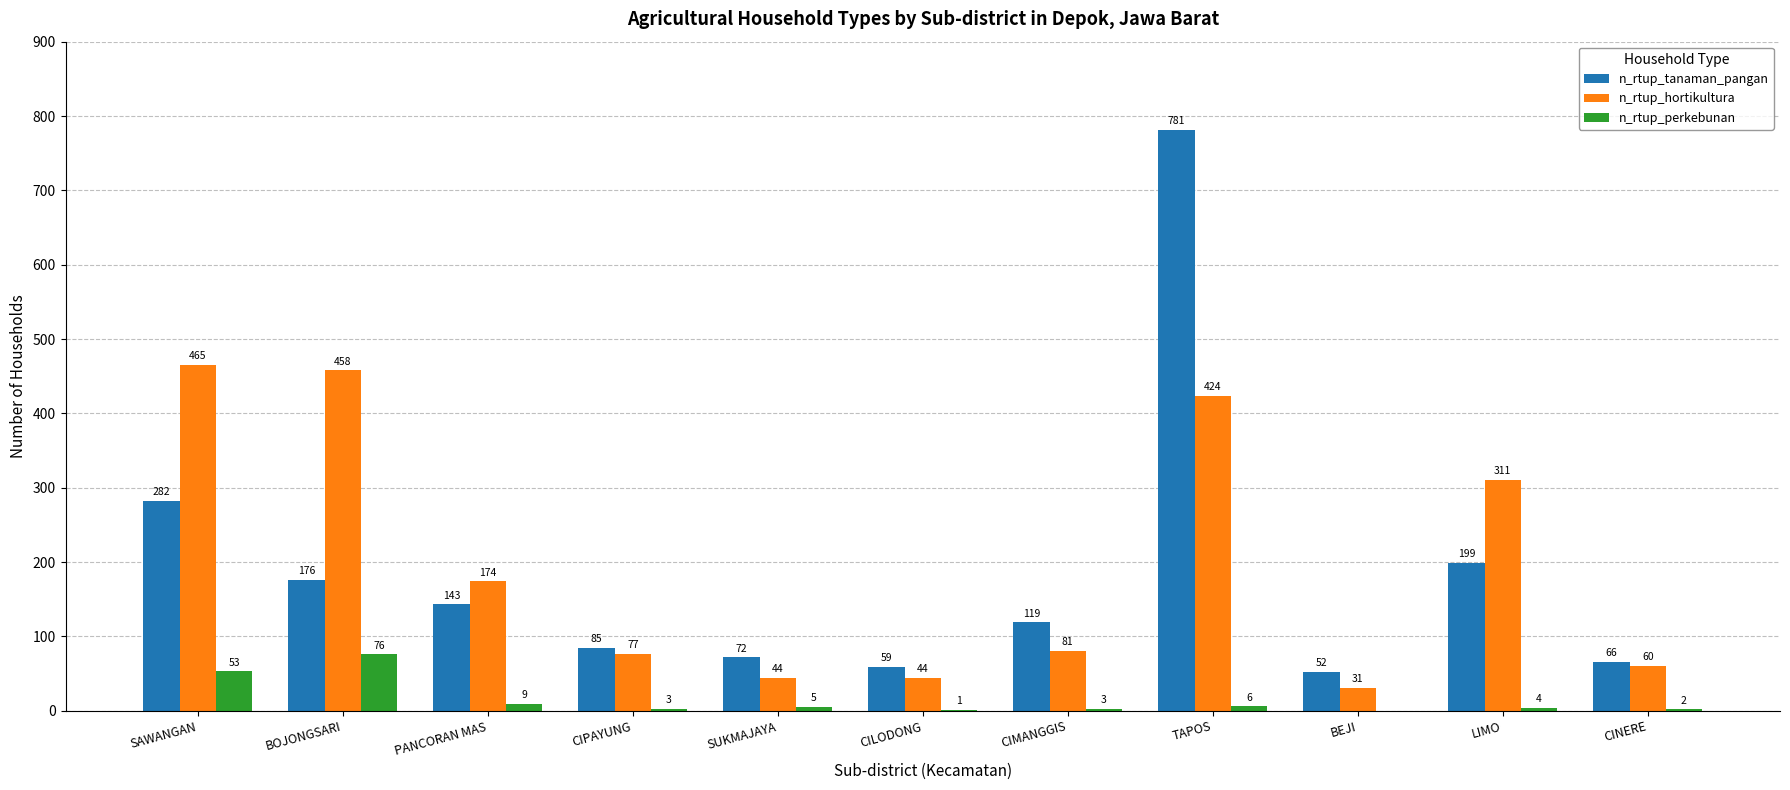

What are all the series names shown in the legend?

n_rtup_tanaman_pangan, n_rtup_hortikultura, n_rtup_perkebunan